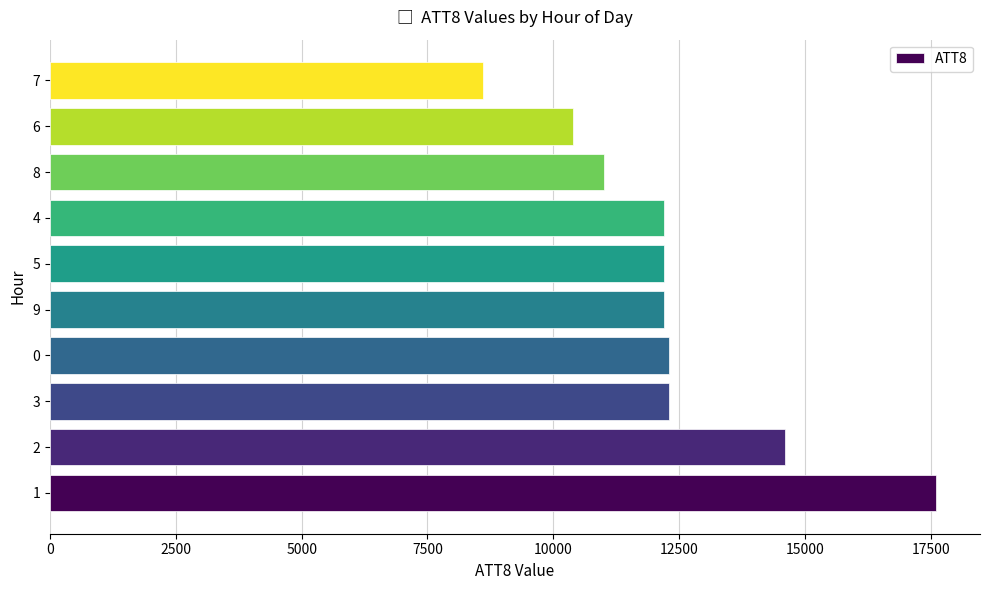

What is the minimum value shown in the chart?

8600